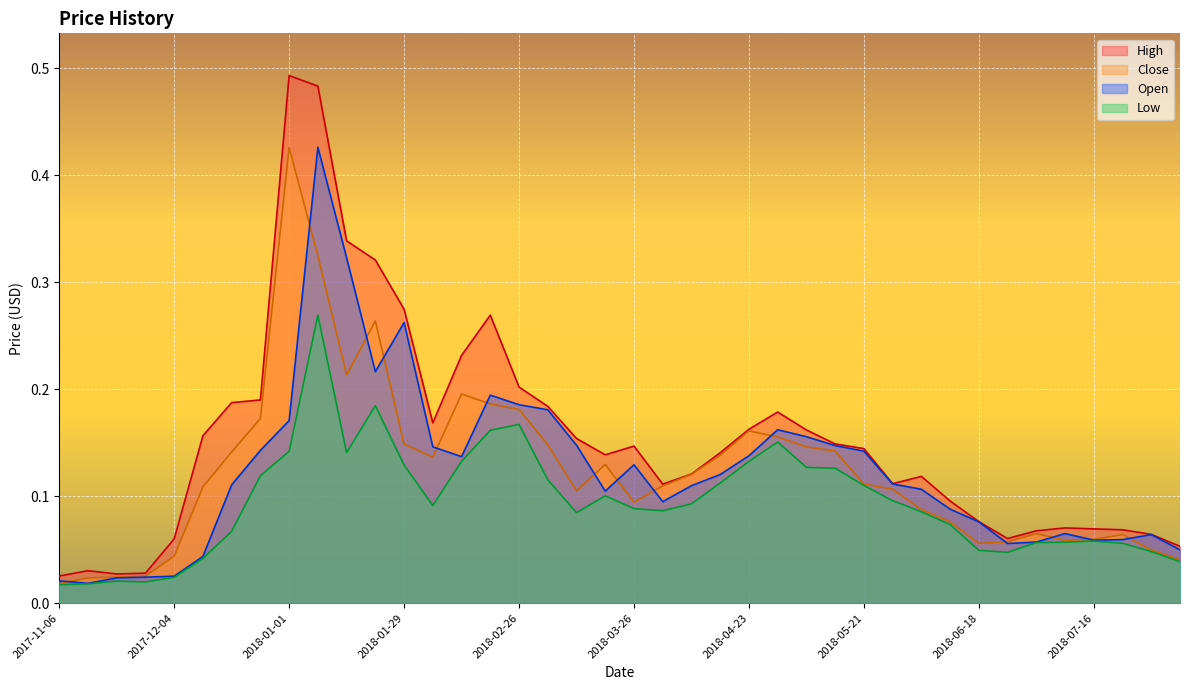

Which label corresponds to the smallest value in the chart?

2017-11-06